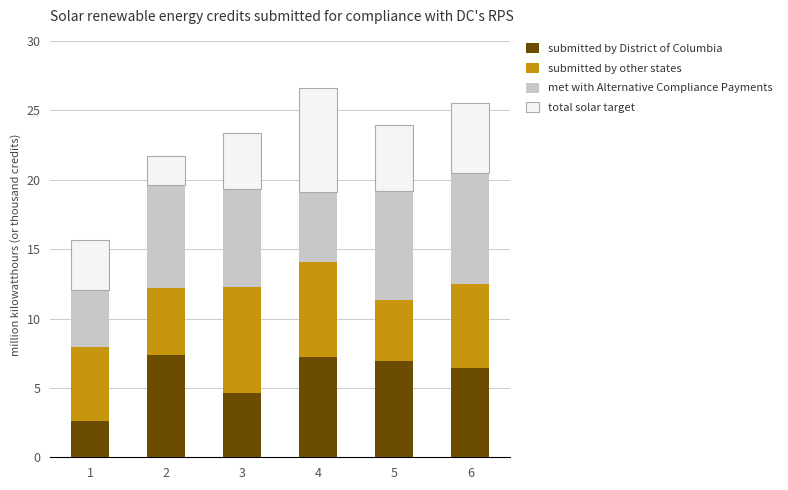

What are all the series names shown in the legend?

submitted by District of Columbia, submitted by other states, met with Alternative Compliance Payments, total solar target